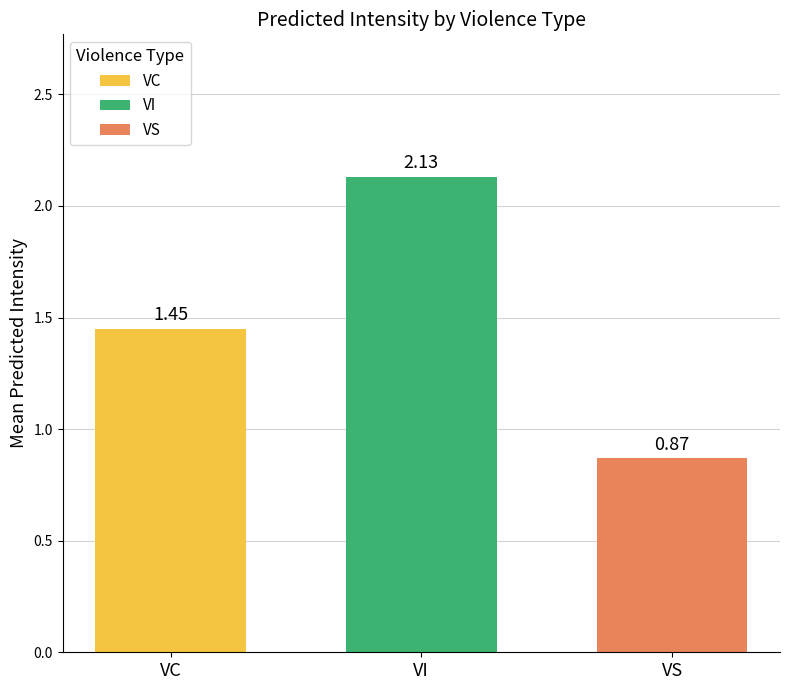

At which label is the value closest to 1?

VS